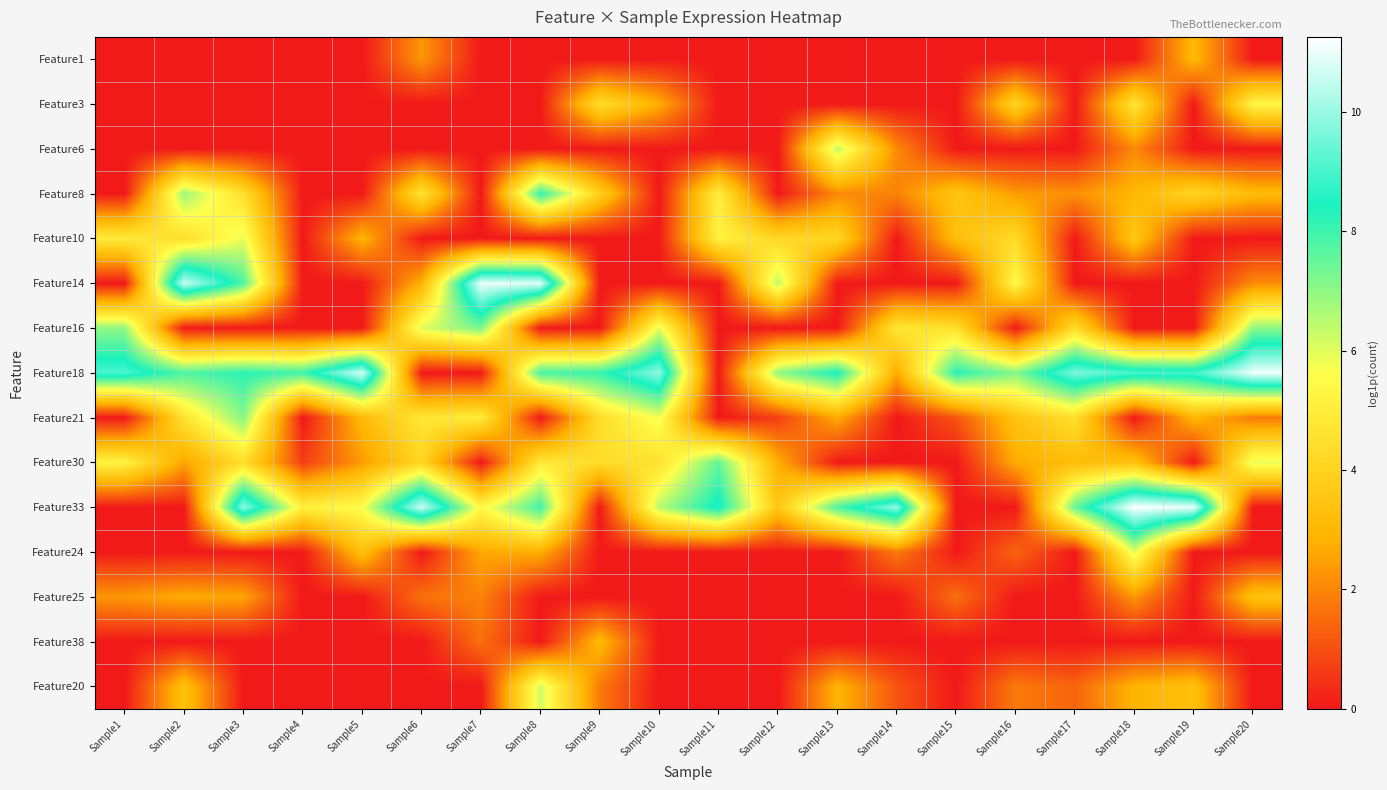

How many distinct data groups are displayed?

15